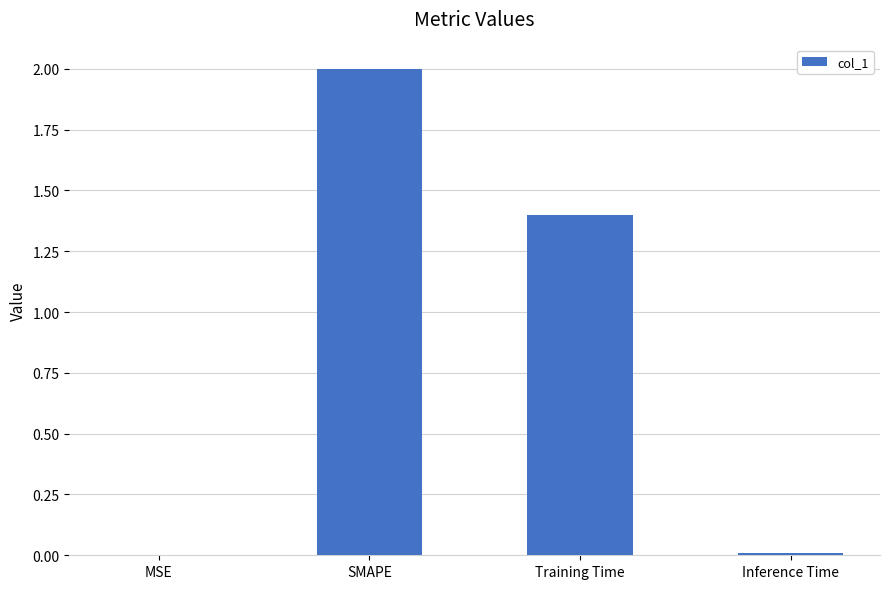

Which has a higher value, Inference Time or Training Time?

Training Time